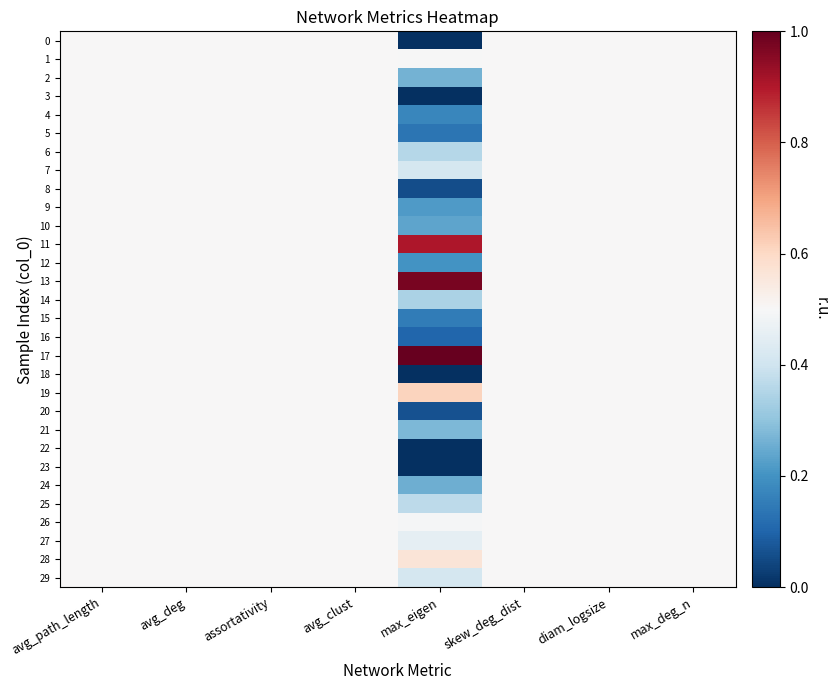

Which has a higher value, max_deg_n or skew_deg_dist?

max_deg_n